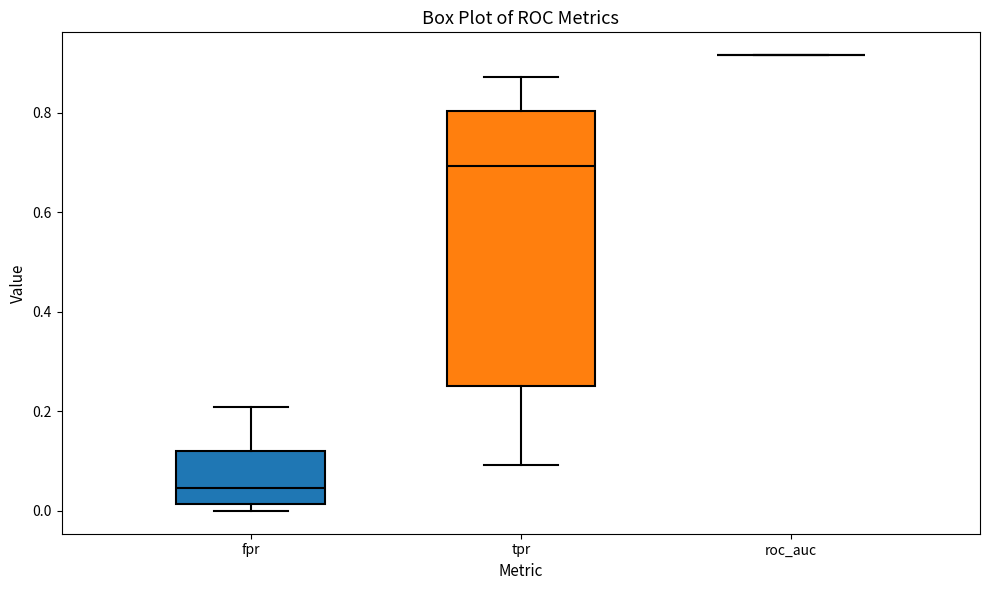

Which box is the tallest, from its lower edge to its upper edge?

tpr